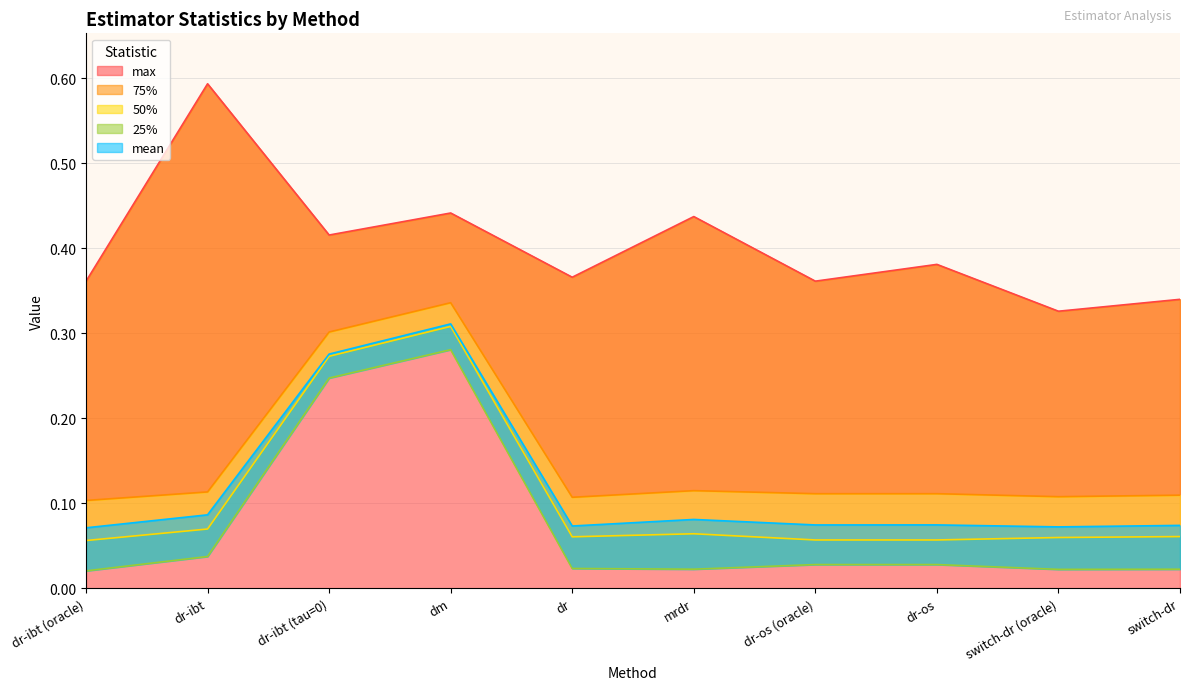

In 50%, how many points are lower than both neighbors (excluding endpoints)?

1